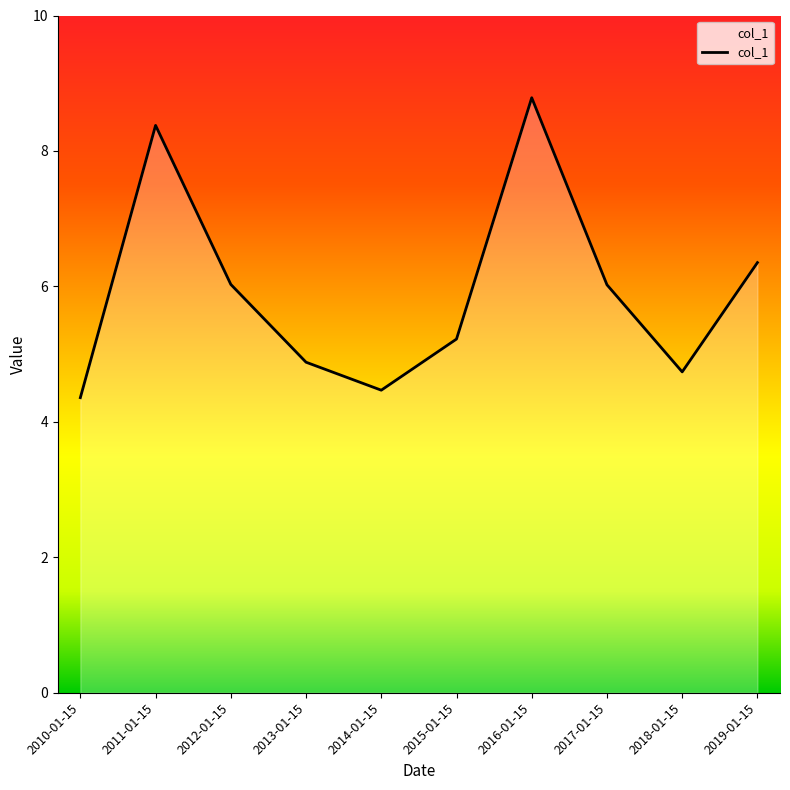

True or false: the data has more than 1 interior local peaks.

True